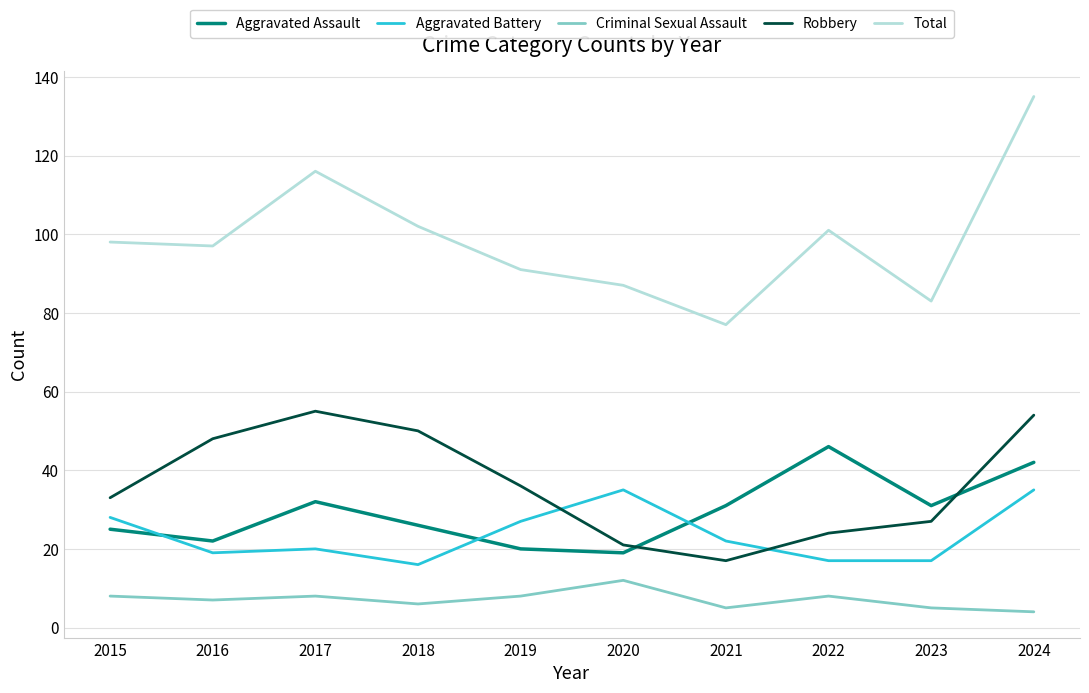

Rank the series by their maximum value, from lowest to highest.

Criminal Sexual Assault, Aggravated Battery, Aggravated Assault, Robbery, Total